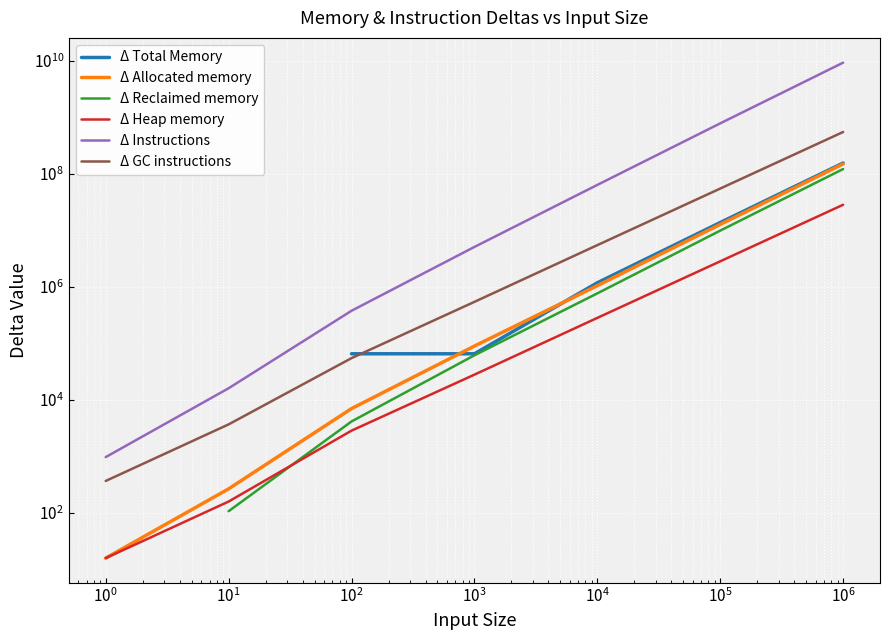

What is the average value of the Δ Instructions series?

1433310975.9